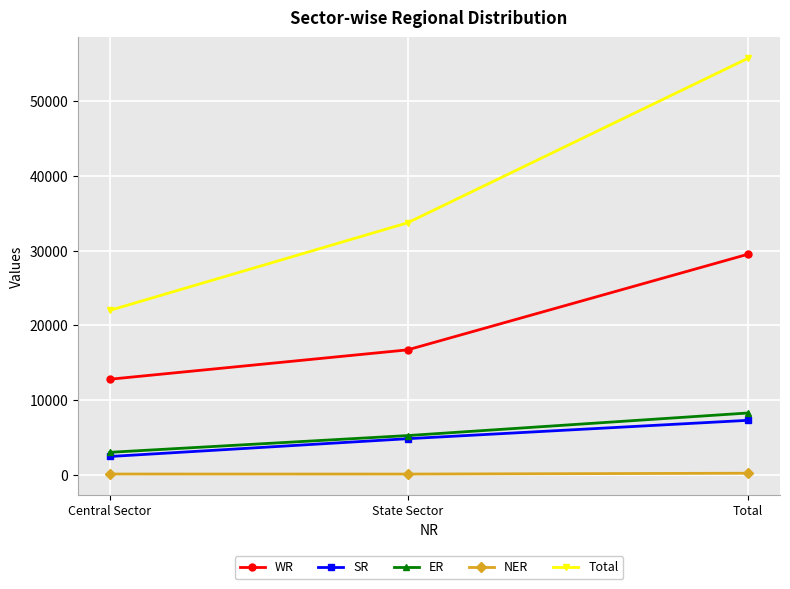

How many lines are shown in the chart?

5